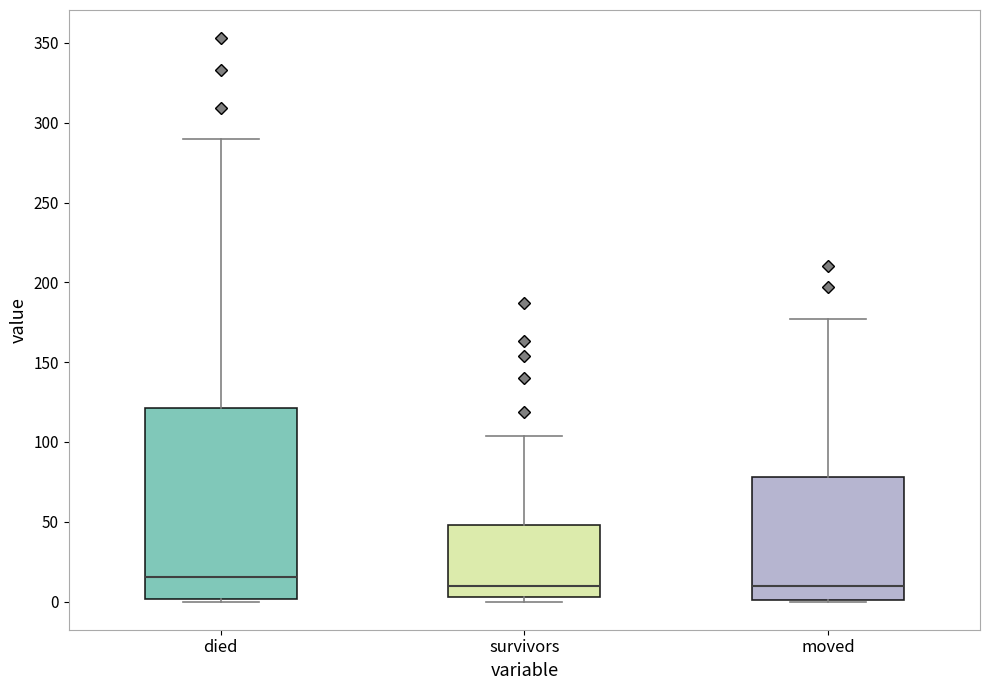

Reading left to right, read every box against the y-axis: the position of its median line, the range the box covers, and the ends of its whiskers. The values are not printed on the chart, so give them approximately, as read against the axis.

died: median 15, box 0 to 120, whiskers 0 to 290
survivors: median 10, box 5 to 50, whiskers 0 to 105
moved: median 10, box 0 to 80, whiskers 0 to 175